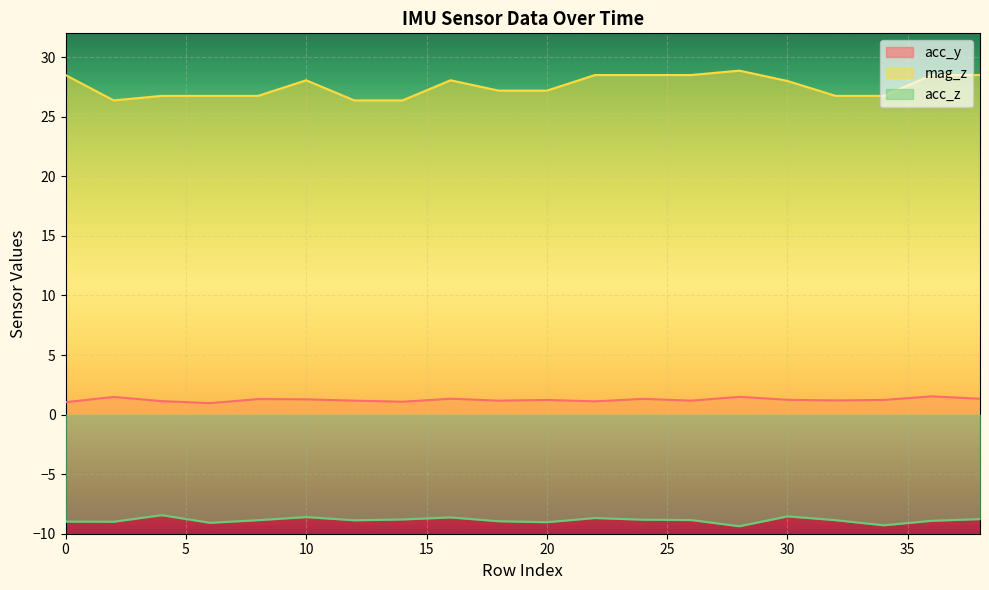

Rank the series at 38 from lowest to highest value.

acc_z, acc_y, mag_z